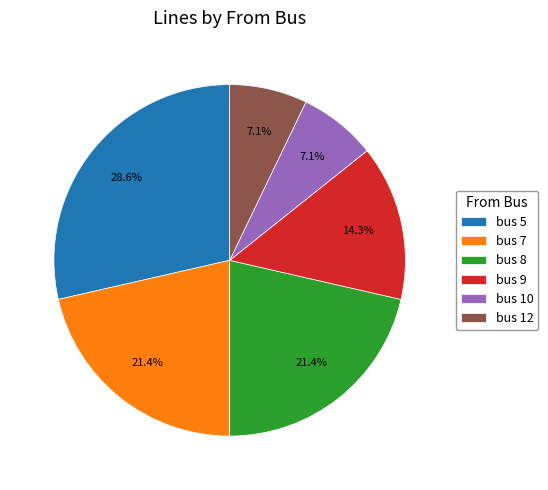

What portion of the pie excludes bus 10?

92.9%